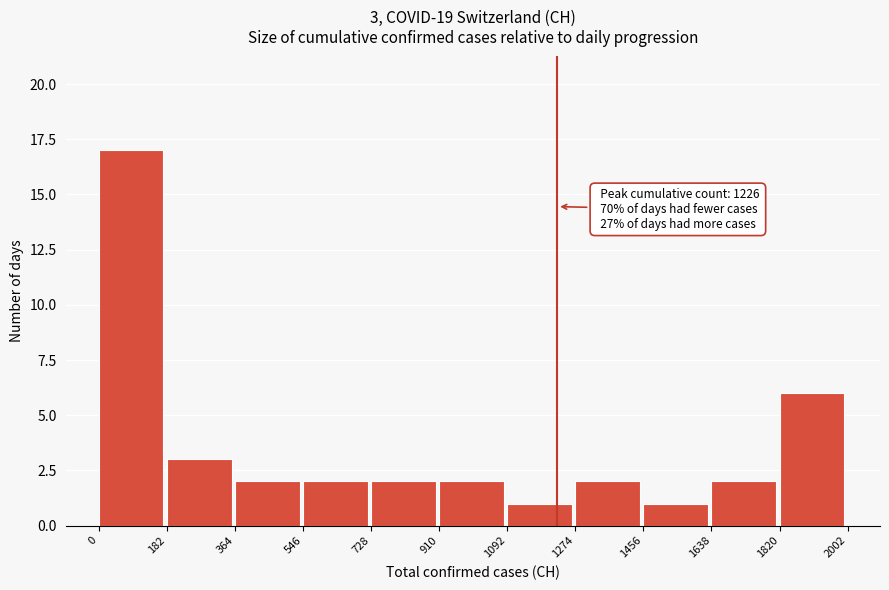

Over which range of the x-axis is the bar tallest?

0 to 182